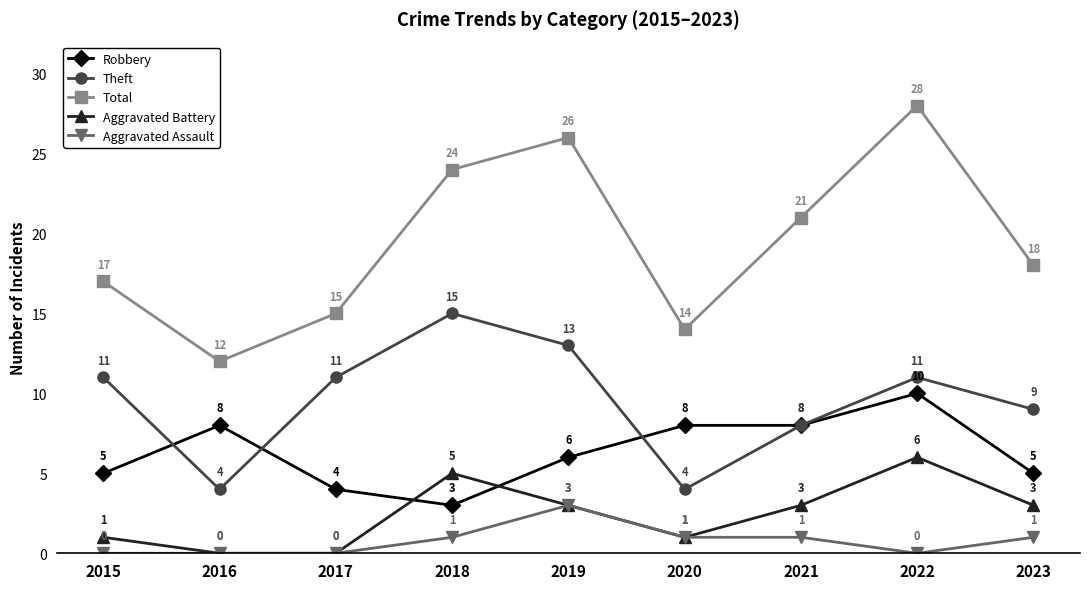

Rank the categories by Total value from lowest to highest.

2016, 2020, 2017, 2015, 2023, 2021, 2018, 2019, 2022